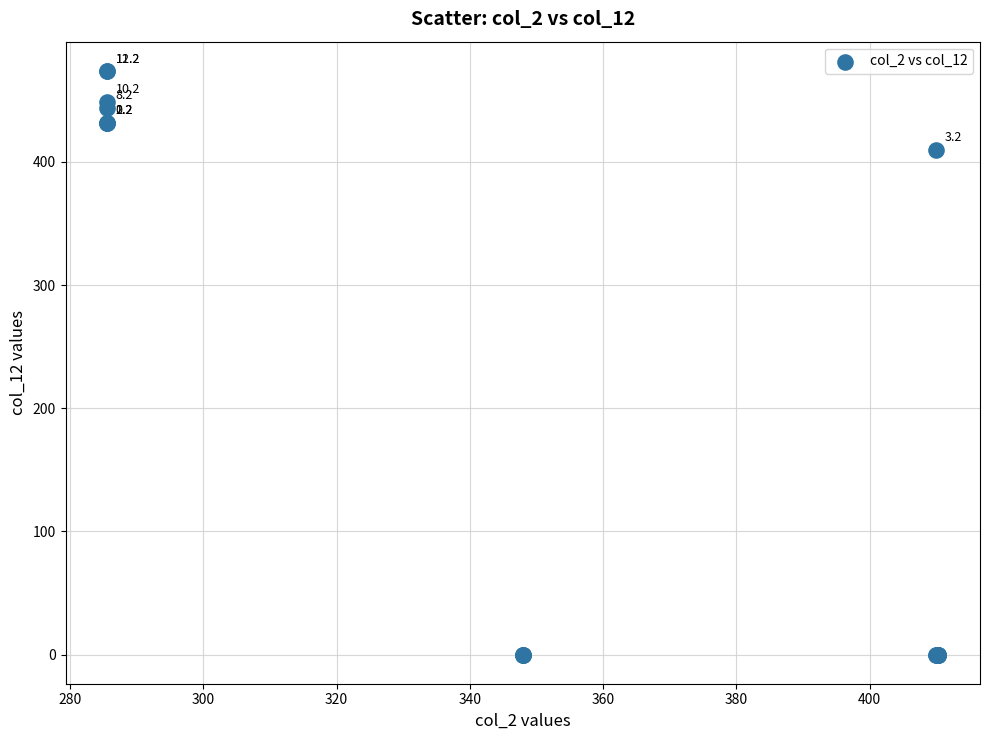

What Y value in the scatter plot is closest to 237?

410.0